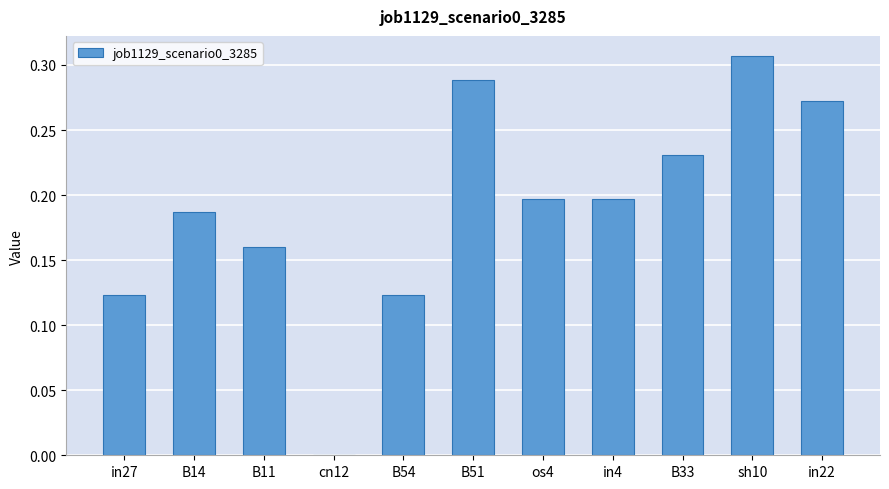

Which category has the highest value across all series?

sh10